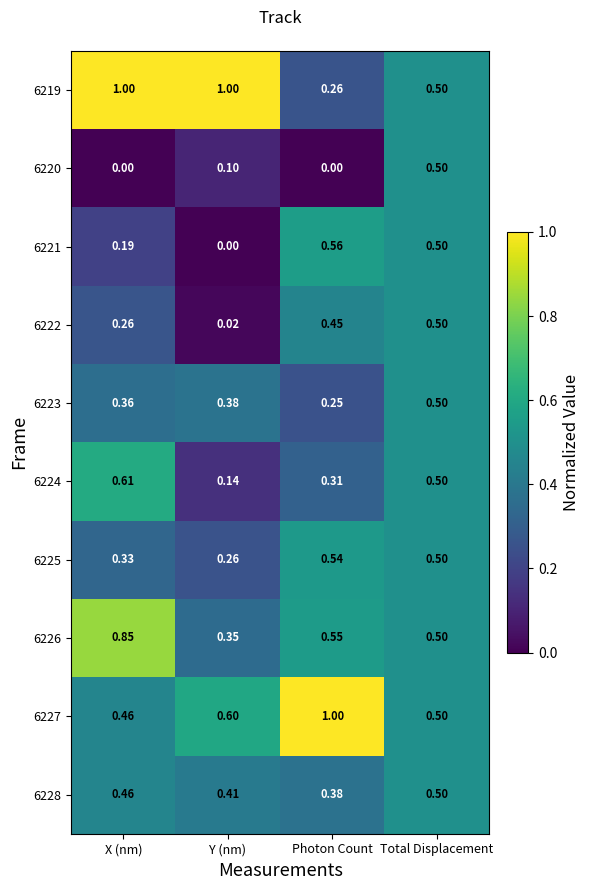

Where is 6226 nearest to the value 0?

Y (nm)